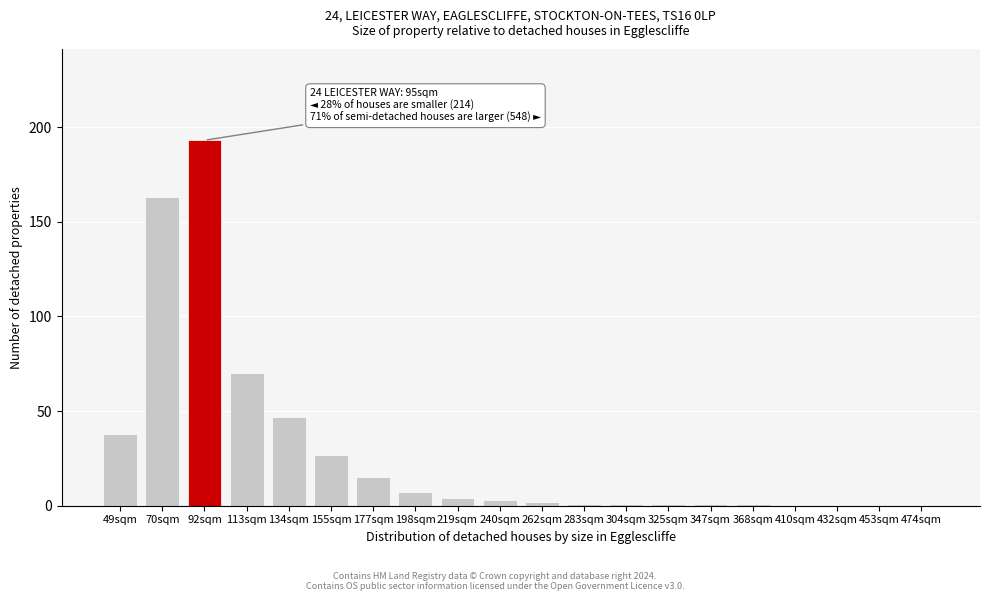

Reading left to right, list all the values displayed in this chart.

49sqm=38	70sqm=163	92sqm=193	113sqm=70	134sqm=47	155sqm=27	177sqm=15	198sqm=7	219sqm=4	240sqm=3	262sqm=2	283sqm=1	304sqm=1	325sqm=1	347sqm=1	368sqm=1	410sqm=0	432sqm=0	453sqm=0	474sqm=0